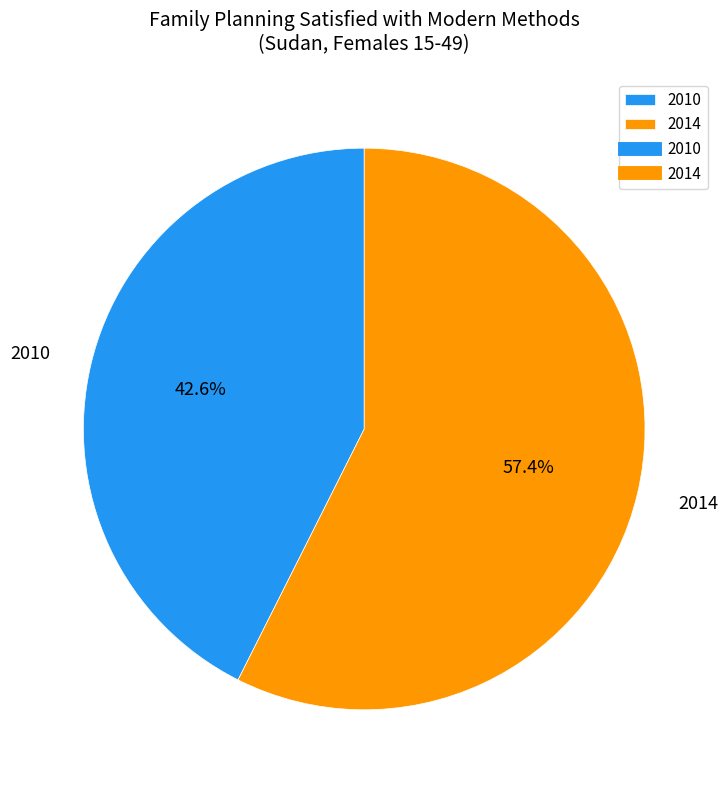

Does any single category account for the majority?

Yes